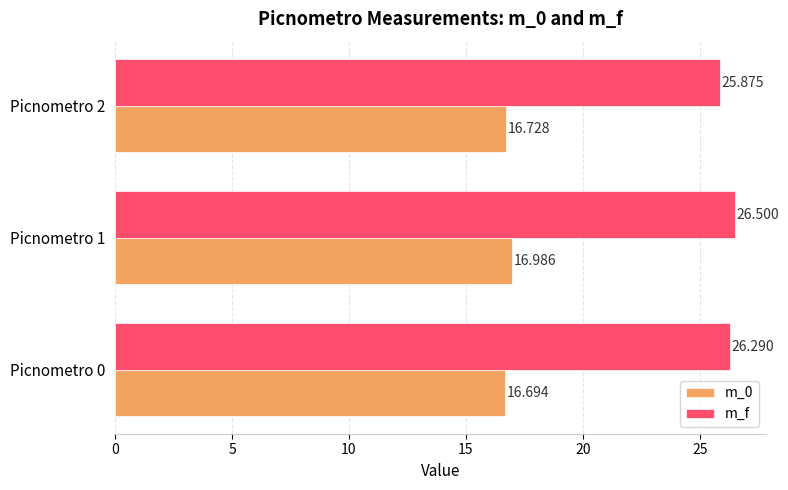

Which label corresponds to the largest value in the chart?

Picnometro 1